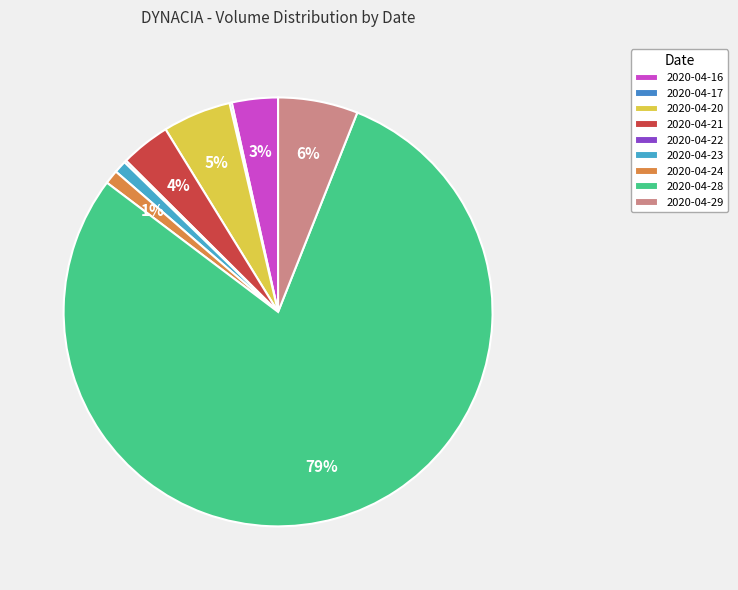

Is there any slice that represents more than half of the pie?

Yes